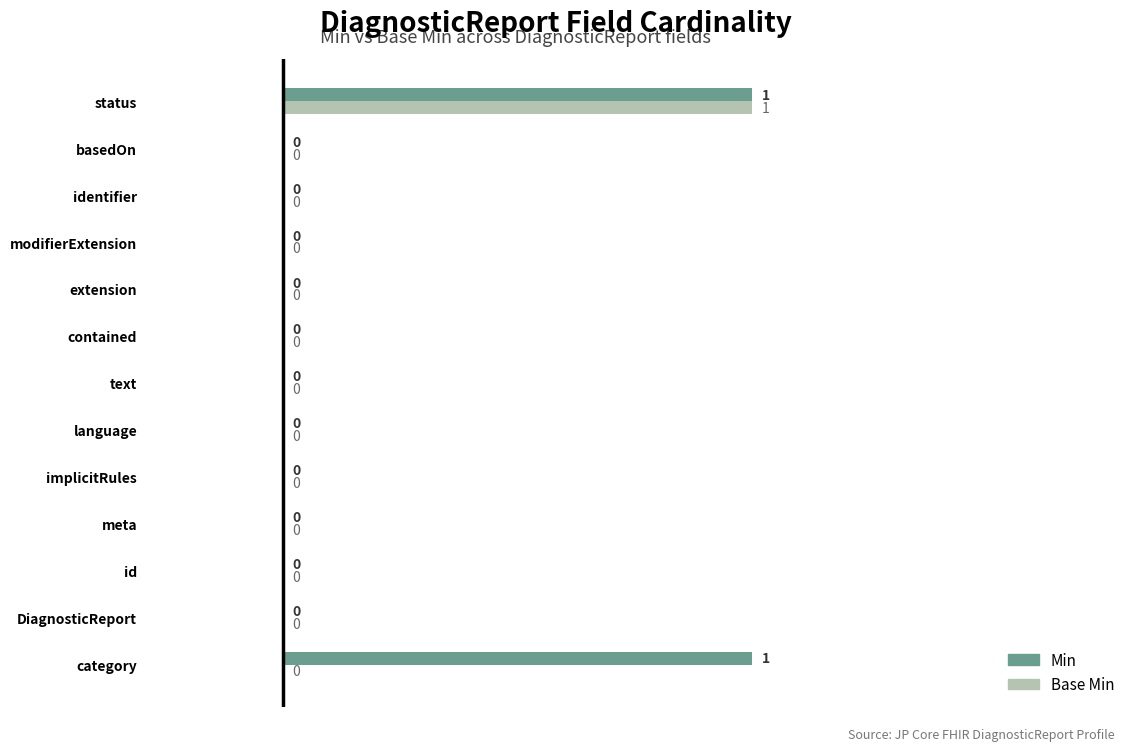

What are all the series names shown in the legend?

Min, Base Min